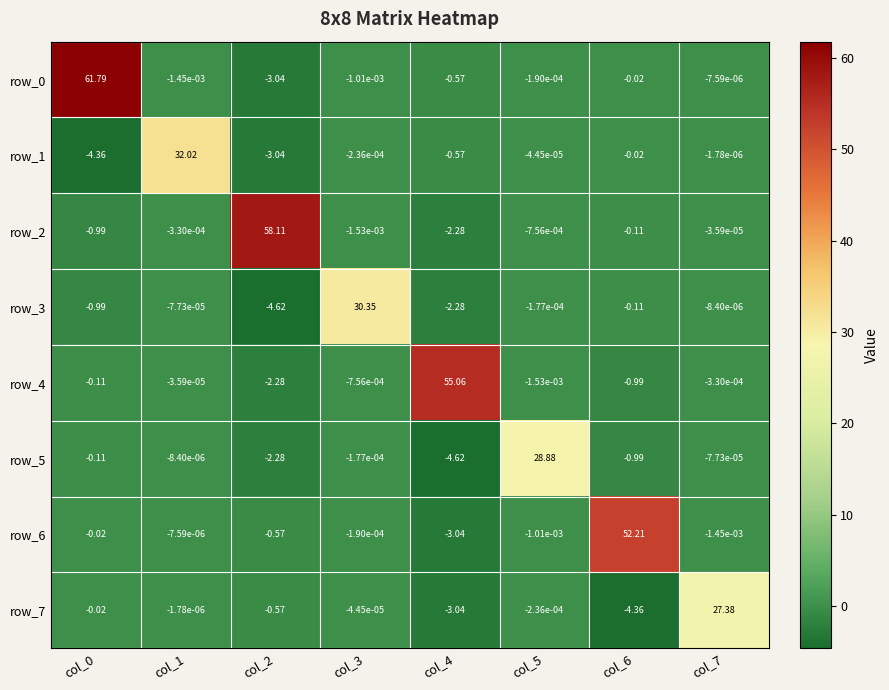

Is the value of row_5 at col_5 greater than the value of row_0 at col_4?

Yes